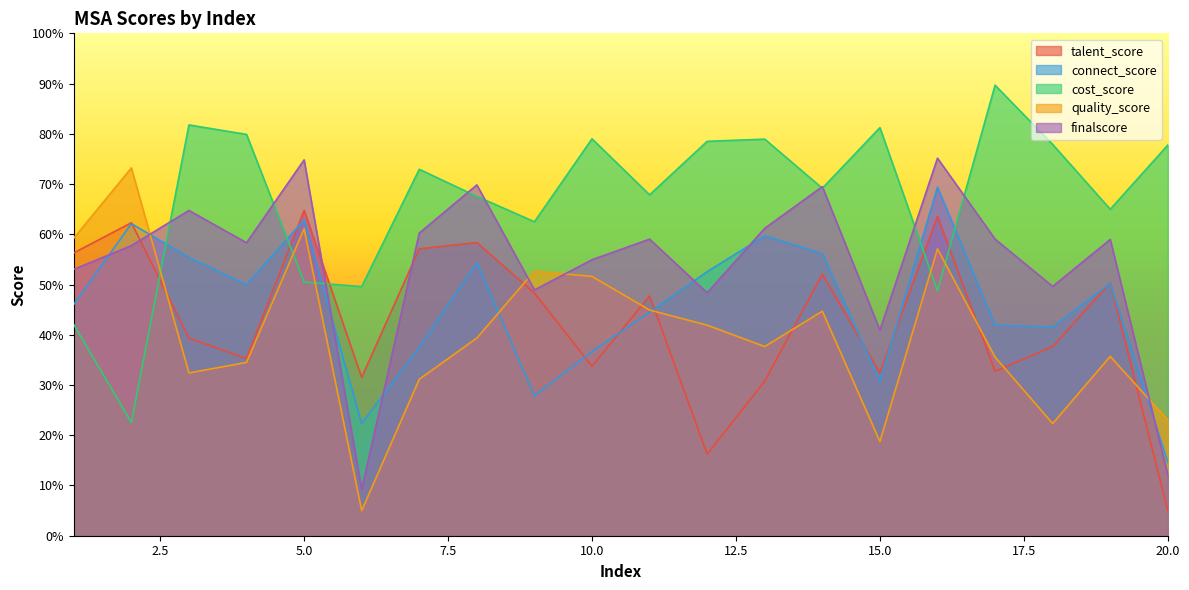

What value does the finalscore series have at 8?

69.8